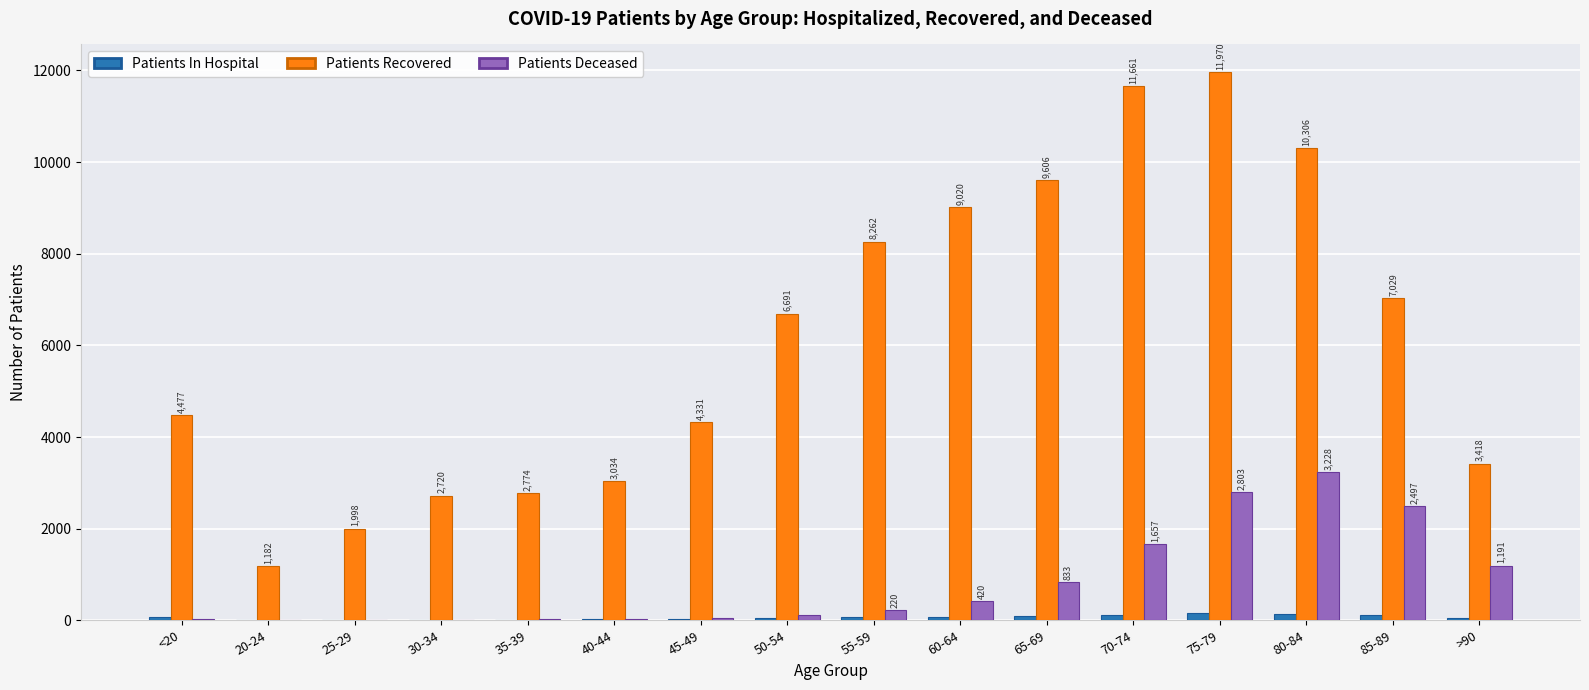

At which category is the sum across all series the highest?

75-79